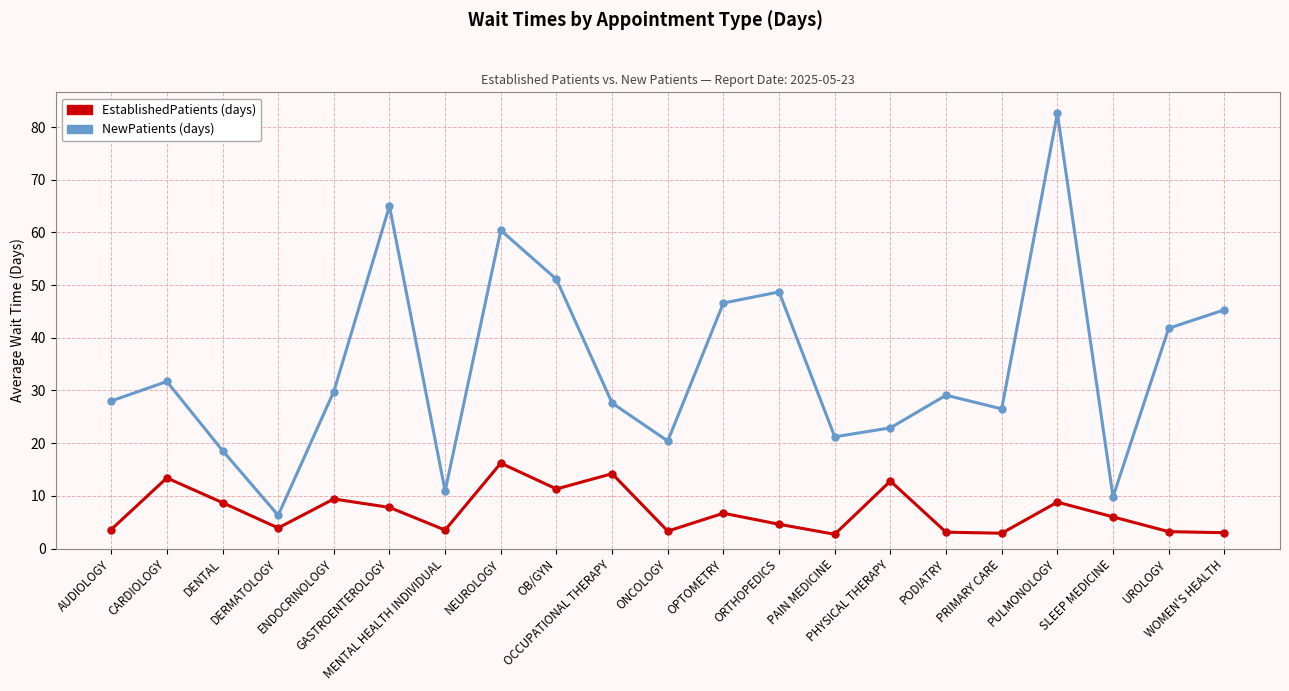

What position from the left is MENTAL HEALTH INDIVIDUAL?

7